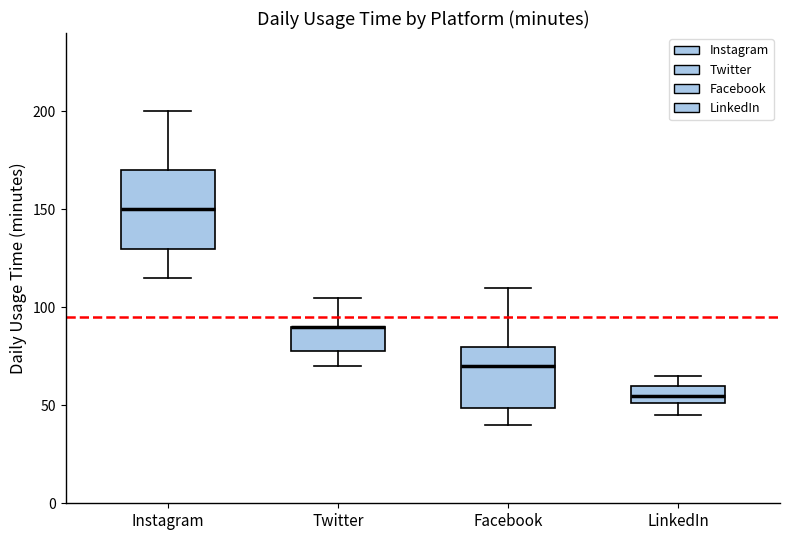

Reading left to right, transcribe this box plot: for each box, give where its median line is, the range the box spans, and where its two whiskers end, as read against the y-axis. The values are not printed on the chart, so give them approximately, as read against the axis.

Instagram: median 150, box 130 to 170, whiskers 115 to 200
Twitter: median 90 (drawn on the box's upper edge), box 80 to 90, whiskers 70 to 105
Facebook: median 70, box 50 to 80, whiskers 40 to 110
LinkedIn: median 55, box 50 to 60, whiskers 45 to 65